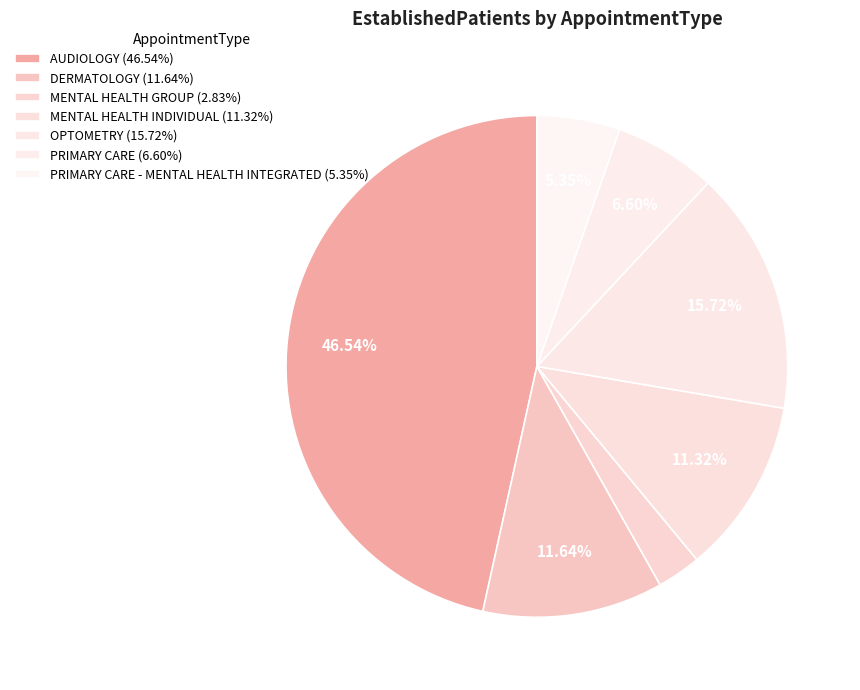

Count the number of slices in the pie.

7